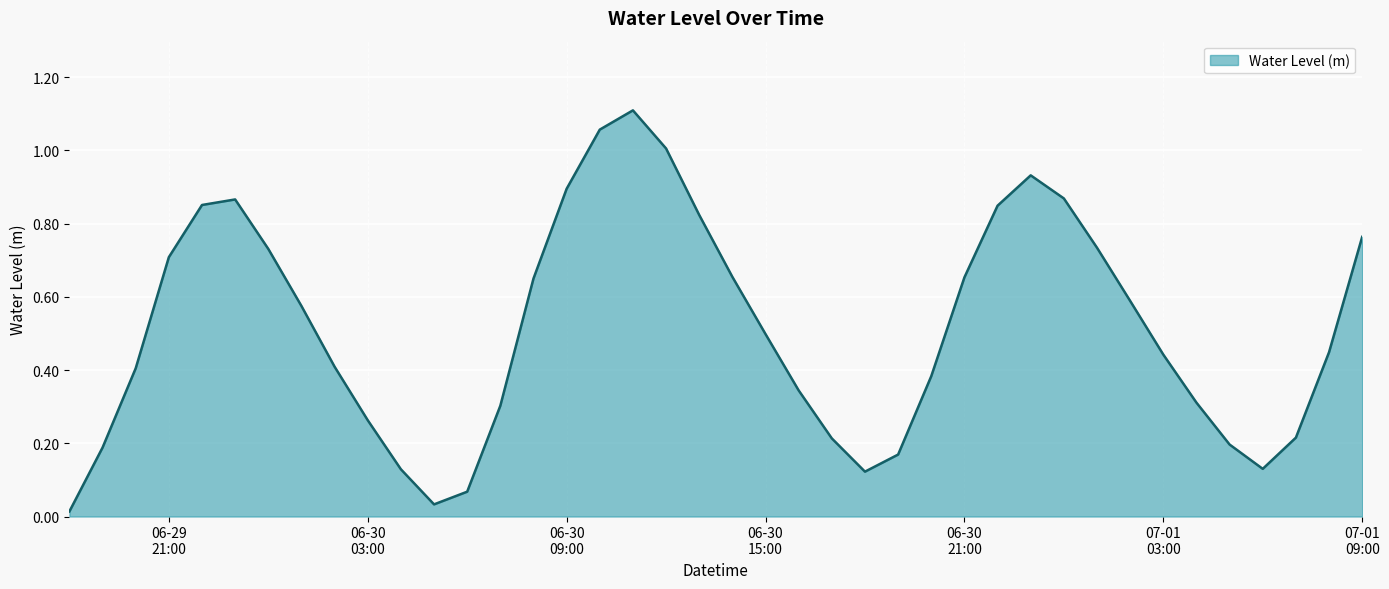

How many interior local peaks (higher than both neighbors) does the data have?

3